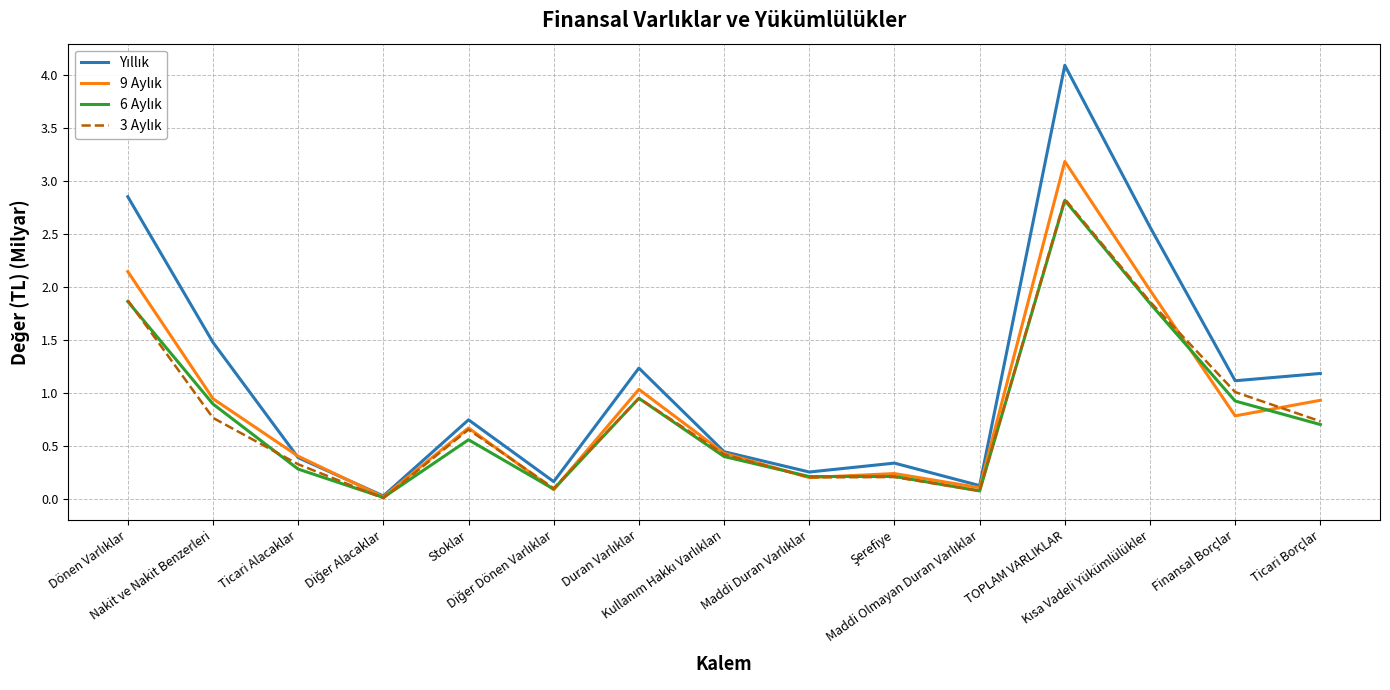

What is the greatest value displayed?

4.1